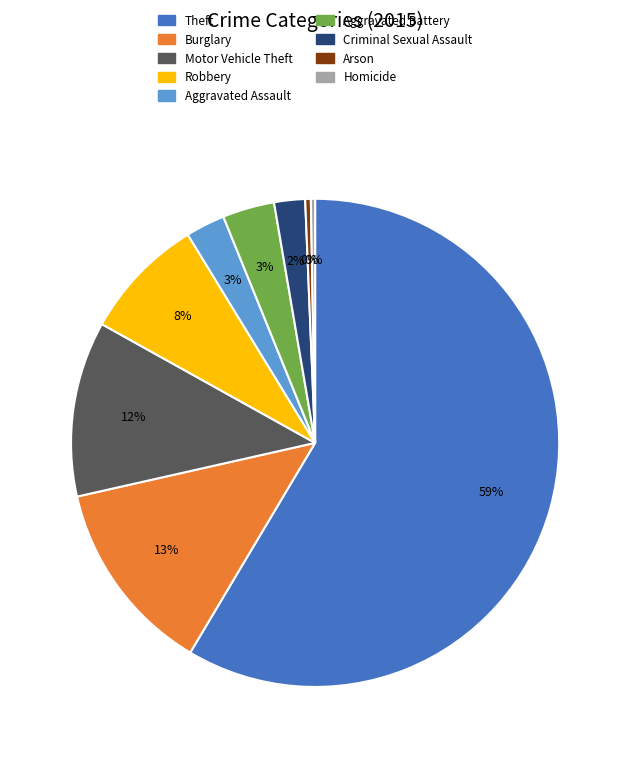

The Robbery slice represents 8% of the pie. True or false?

True